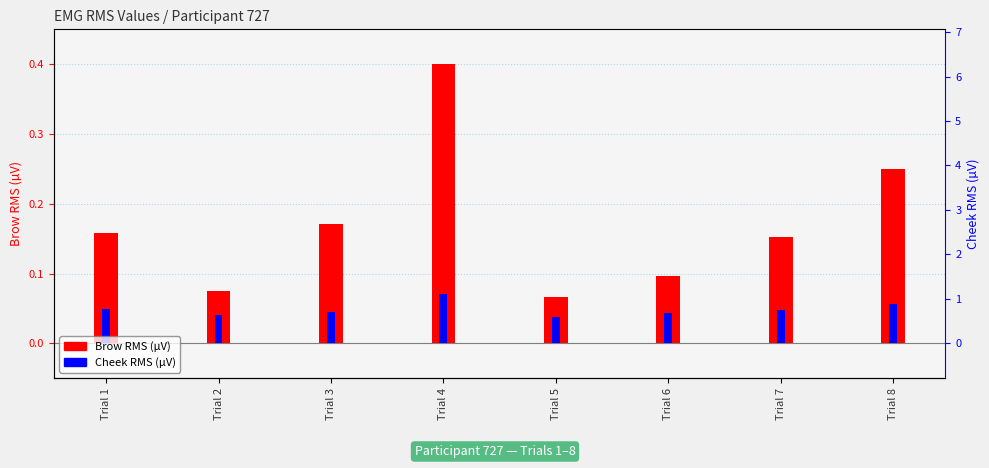

Between Trial 1 and Trial 8, which series saw the biggest shift?

Brow RMS